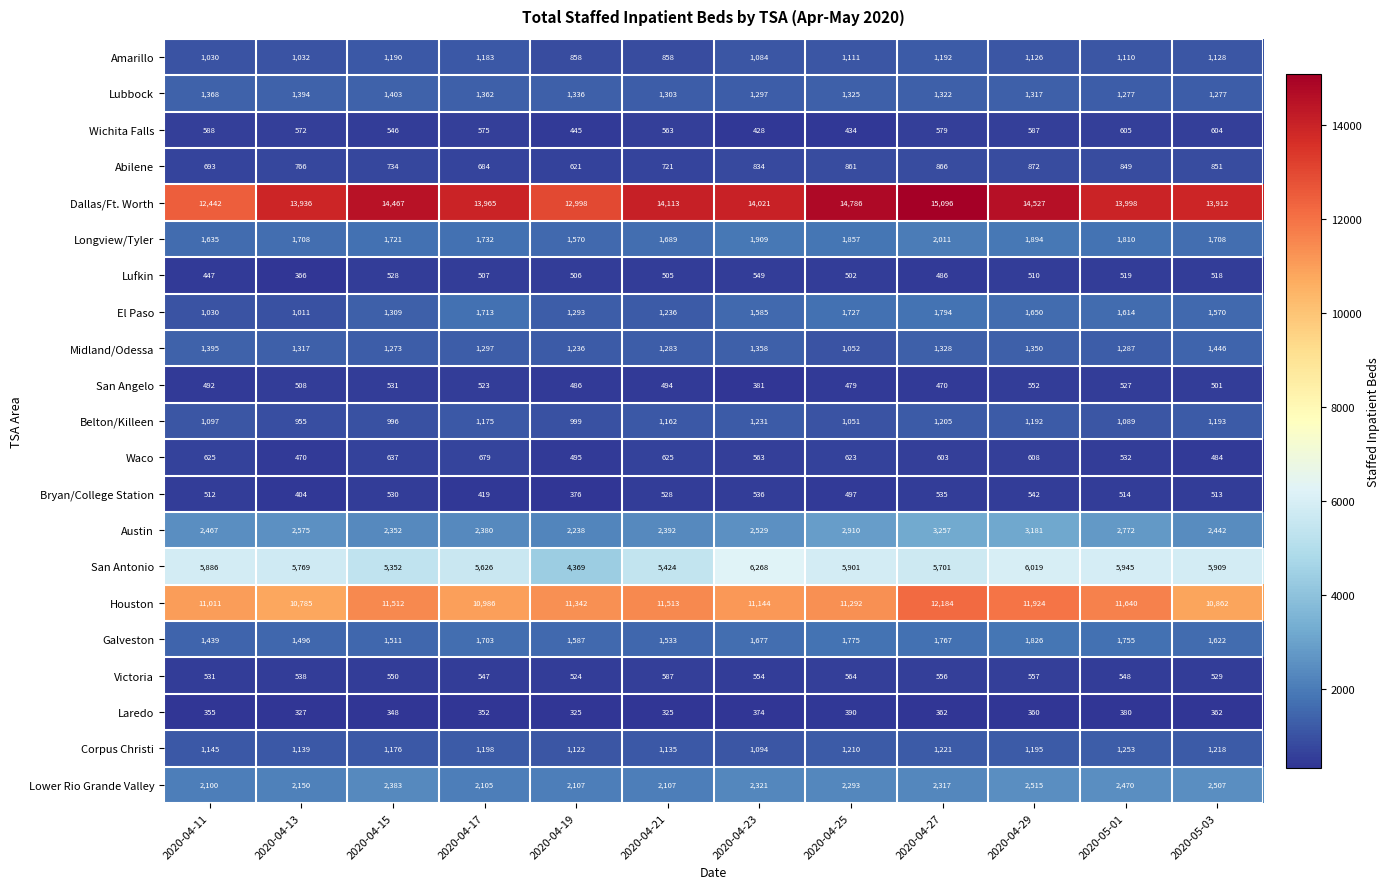

Is it true that Dallas/Ft. Worth equals 13998 at 2020-05-01?

True